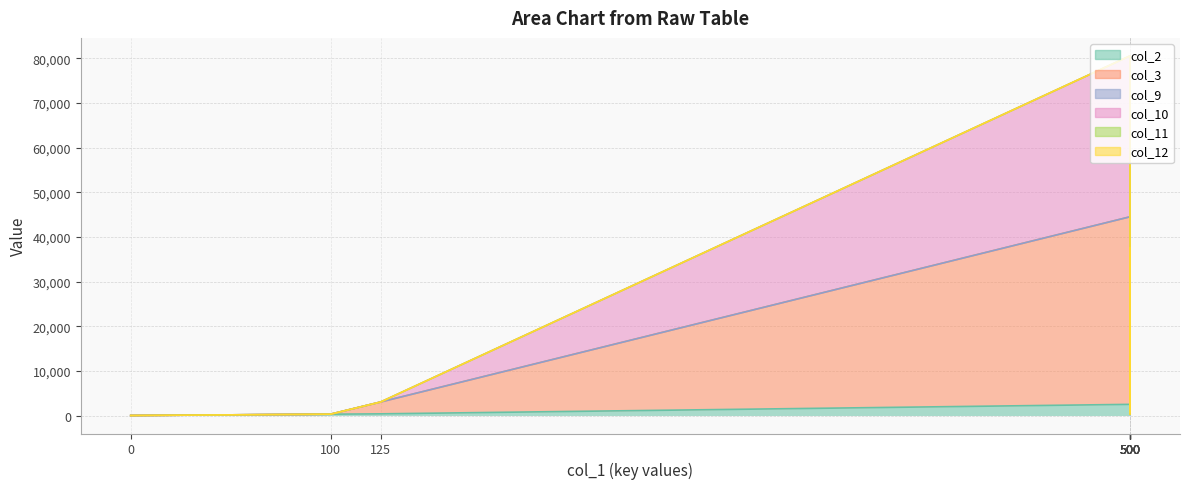

Is the value of col_10 at 500 greater than the value of col_2 at 500?

Yes